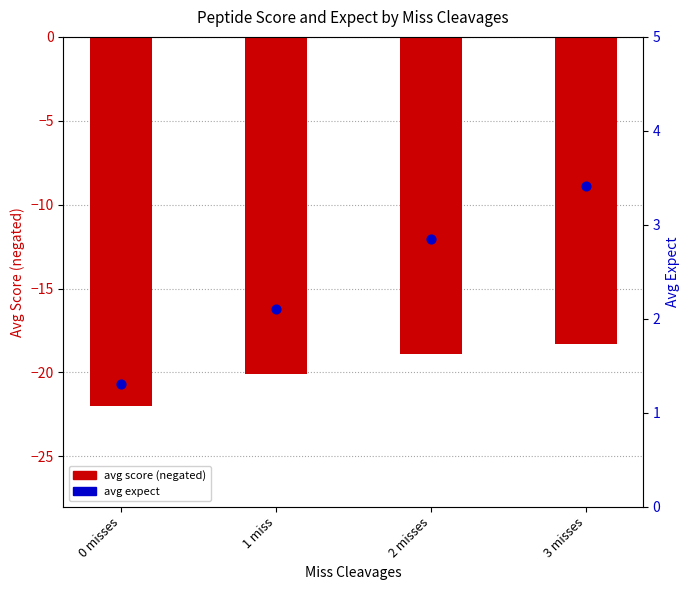

At how many categories does at least one series exceed -5?

4